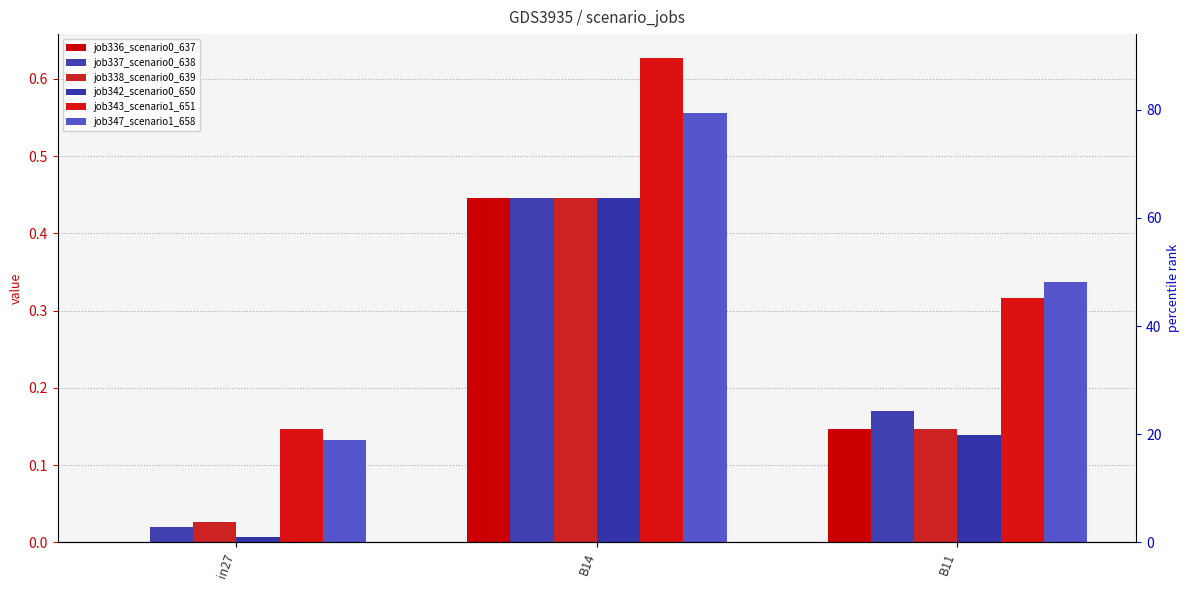

Where is job338_scenario0_639 nearest to the value 0?

in27